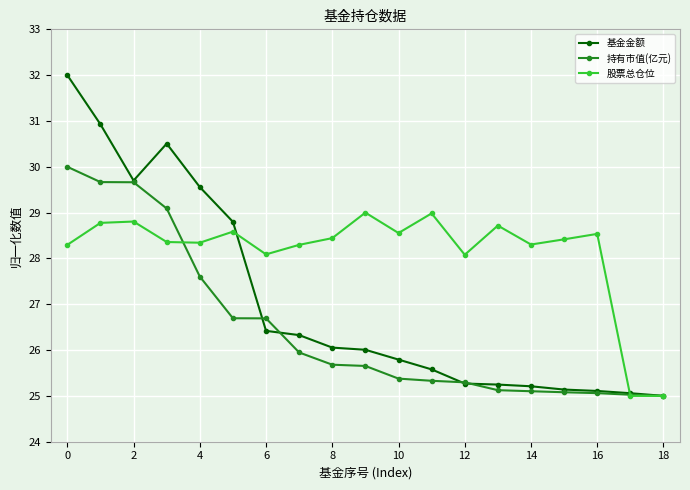

In 基金金额, how many points are lower than both neighbors (excluding endpoints)?

1